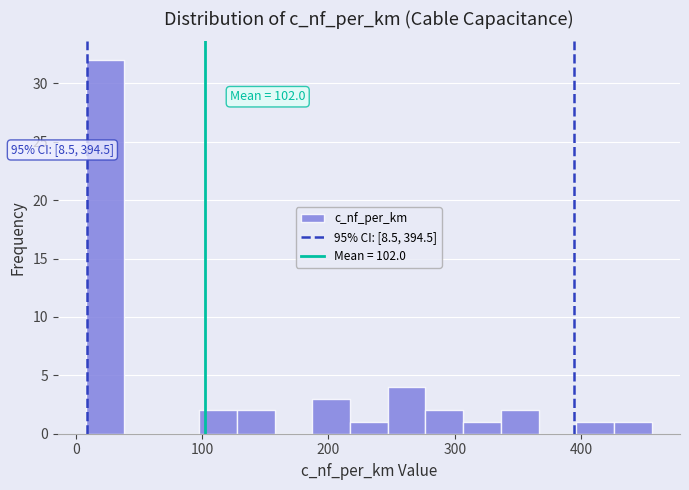

Around what value on the x-axis is the tallest bar? Give the approximate position of its centre, as read against the axis.

20